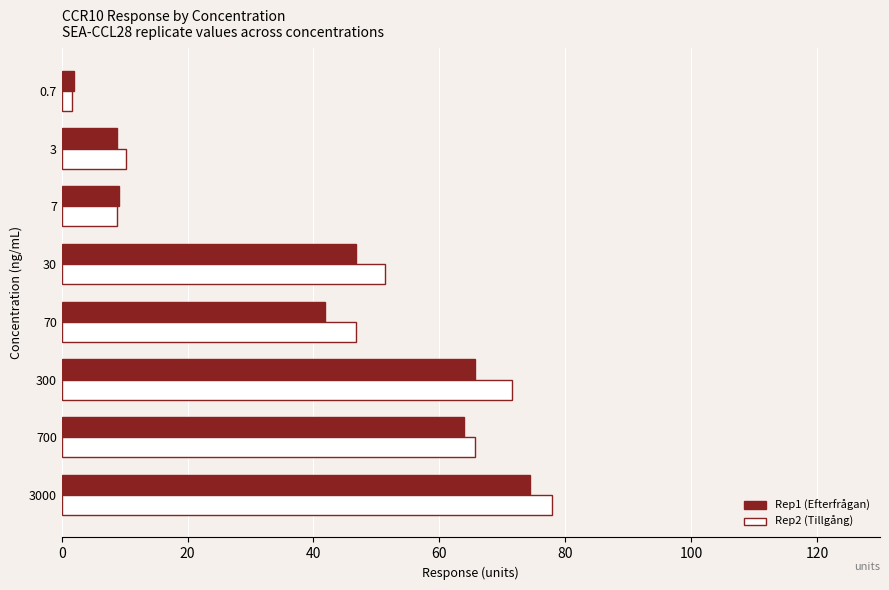

What is the spread (max minus min) of values at 70?

4.9